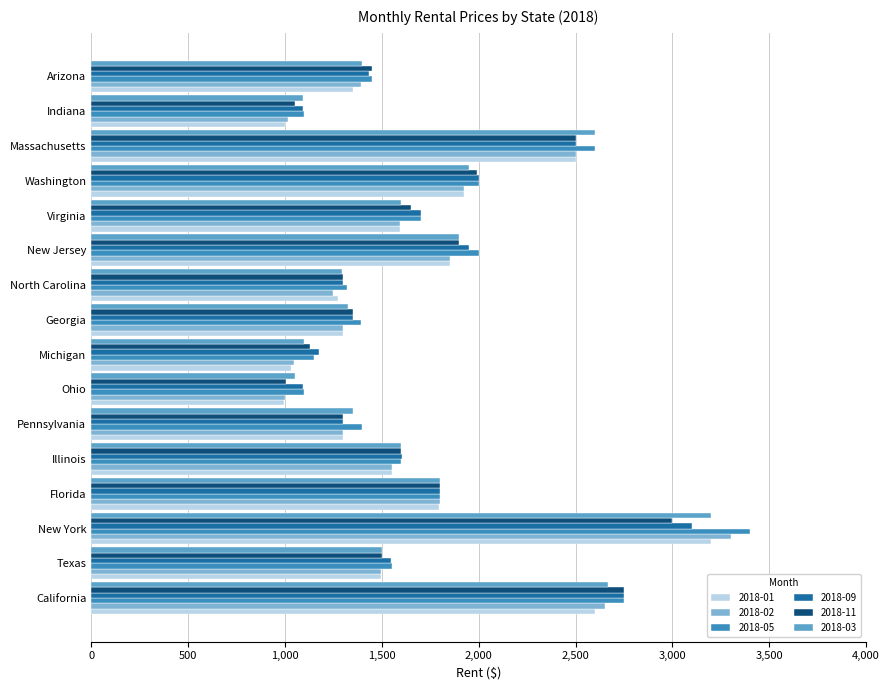

What is the total value across all series at Arizona?

8479